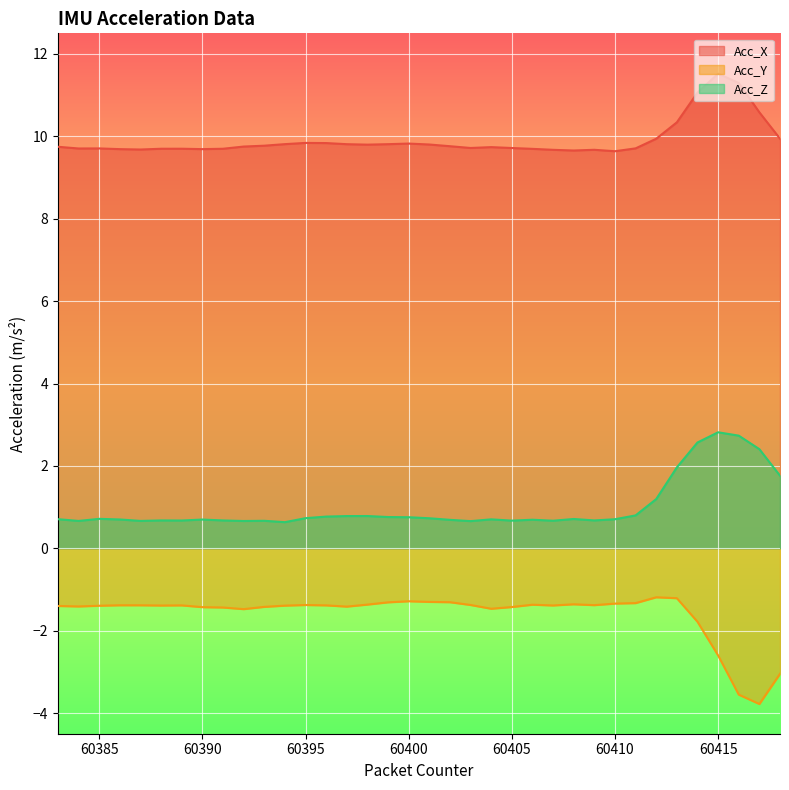

Reading left to right, transcribe all the data shown in this chart.

Acc_X: 9.7	9.7	9.7	9.7	9.7	9.7	9.7	9.7	9.7	9.8	9.8	9.8	9.8	9.8	9.8	9.8	9.8	9.8	9.8	9.8	9.7	9.7	9.7	9.7	9.7	9.7	9.7	9.6	9.7	9.9	10.3	11.1	11.5	11.3	10.6	9.9
Acc_Y: -1.4	-1.4	-1.4	-1.4	-1.4	-1.4	-1.4	-1.4	-1.4	-1.5	-1.4	-1.4	-1.4	-1.4	-1.4	-1.4	-1.3	-1.3	-1.3	-1.3	-1.4	-1.5	-1.4	-1.4	-1.4	-1.4	-1.4	-1.3	-1.3	-1.2	-1.2	-1.8	-2.6	-3.6	-3.8	-3.0
Acc_Z: 0.7	0.7	0.7	0.7	0.7	0.7	0.7	0.7	0.7	0.7	0.7	0.6	0.7	0.8	0.8	0.8	0.8	0.8	0.7	0.7	0.7	0.7	0.7	0.7	0.7	0.7	0.7	0.7	0.8	1.2	2.0	2.6	2.8	2.7	2.4	1.8